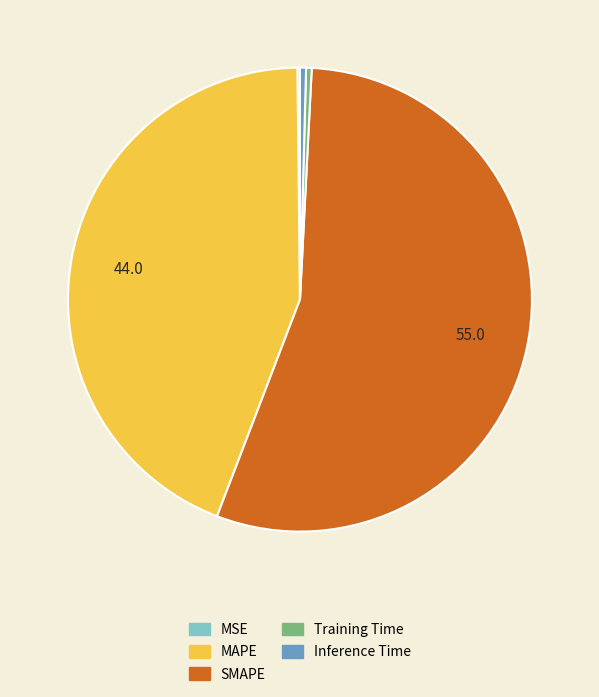

True or false: MAPE accounts for 44% of the total.

True